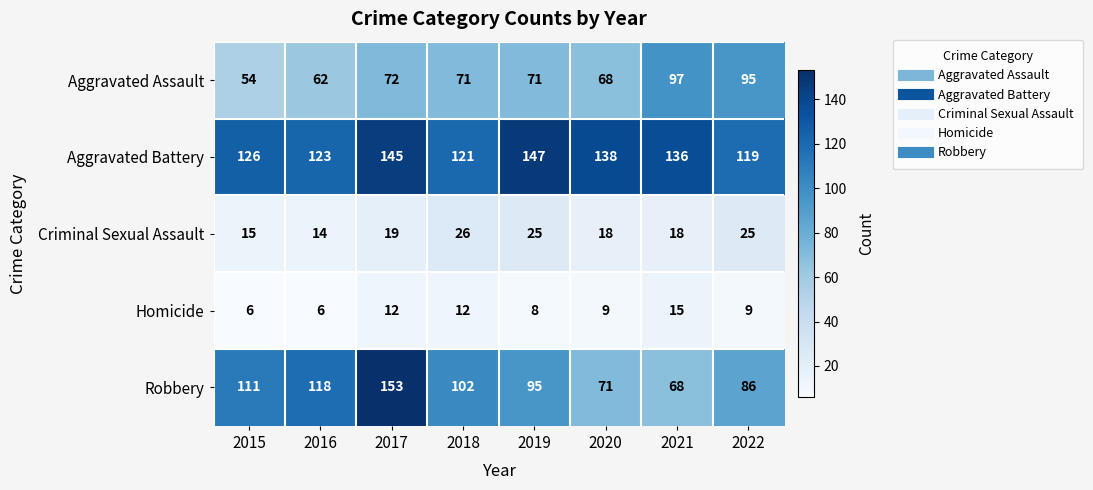

Which series has the largest range (max minus min)?

Robbery